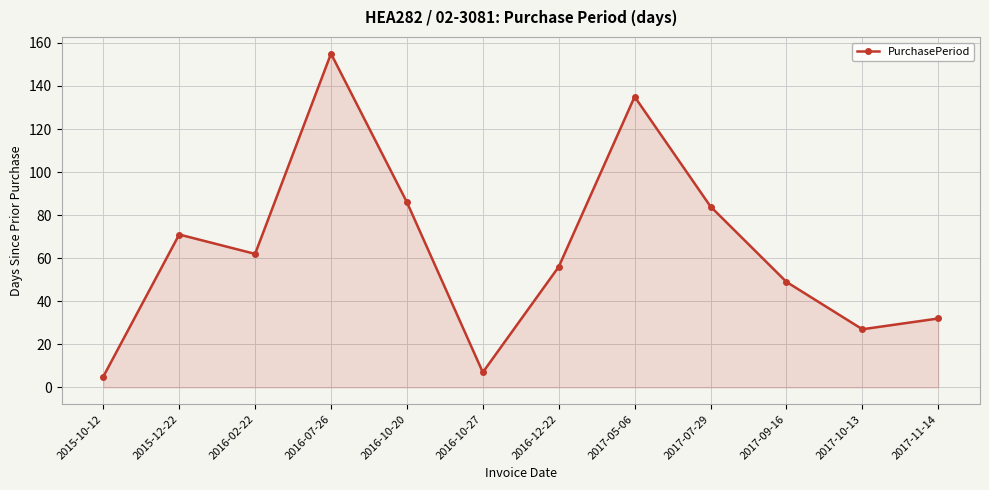

What is the label of the 1st point from the left?

2015-10-12